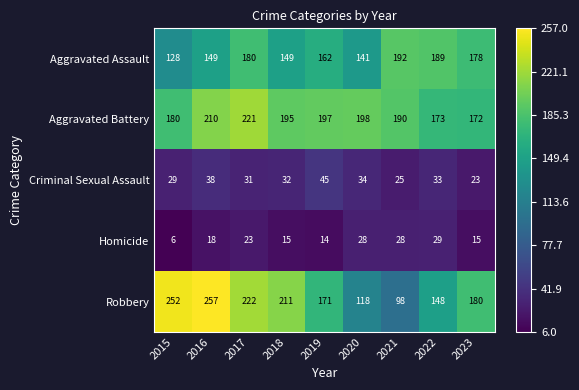

What is the total value across all series at 2015?

595